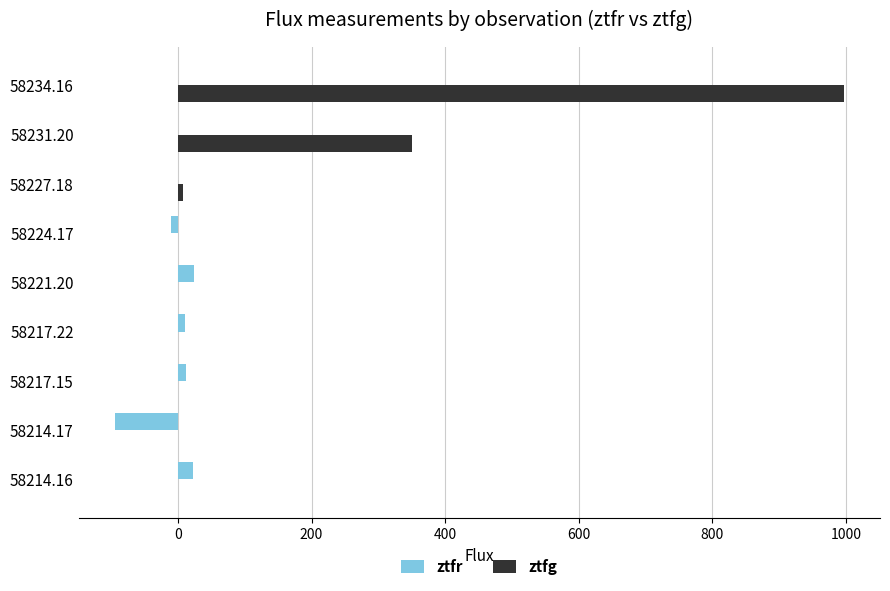

What is the highest value of the ztfg series?

996.7